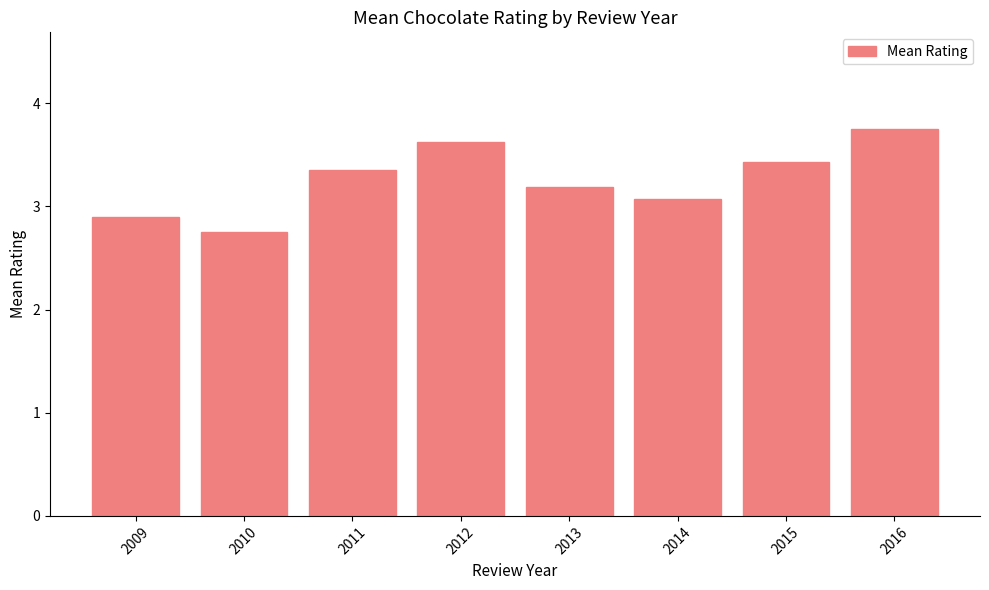

Which category has the lowest value across all series?

2010